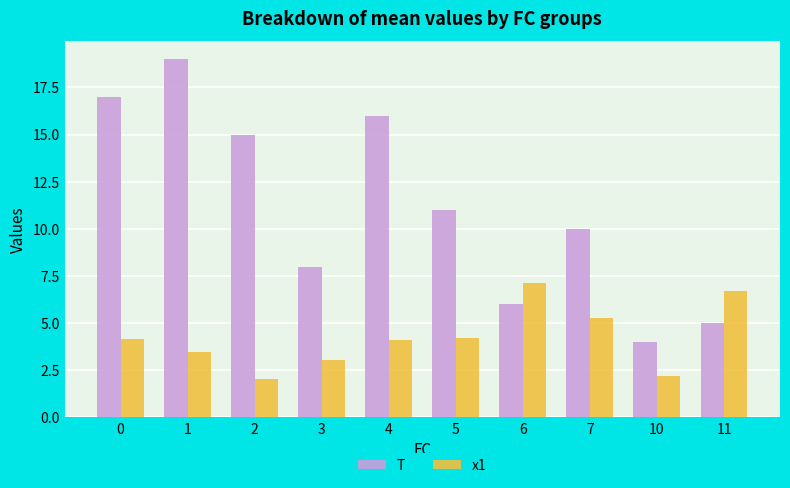

Rank the series by their maximum value, from highest to lowest.

T, x1